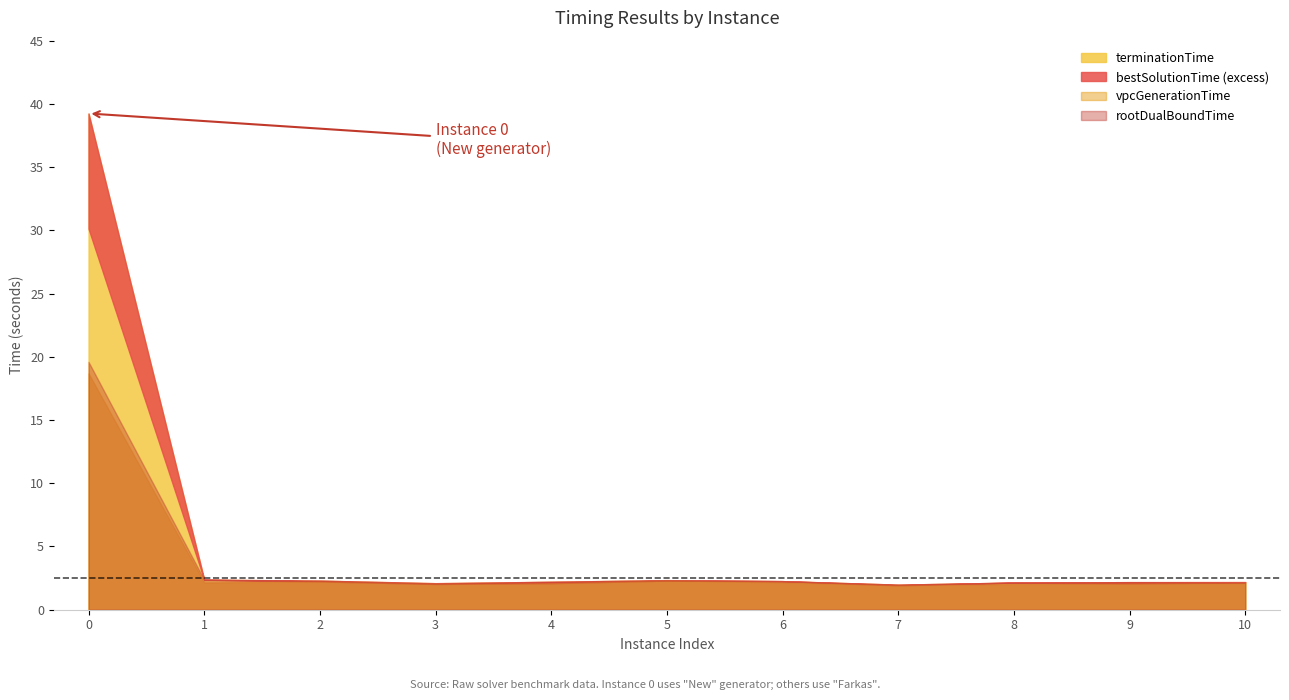

At which label does vpcGenerationTime reach its minimum?

7